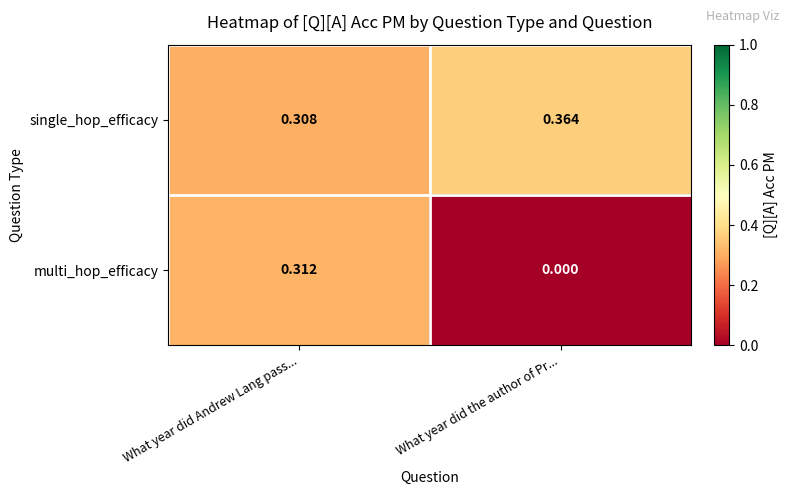

Which label corresponds to the smallest value in the chart?

What year did the author of Pr...